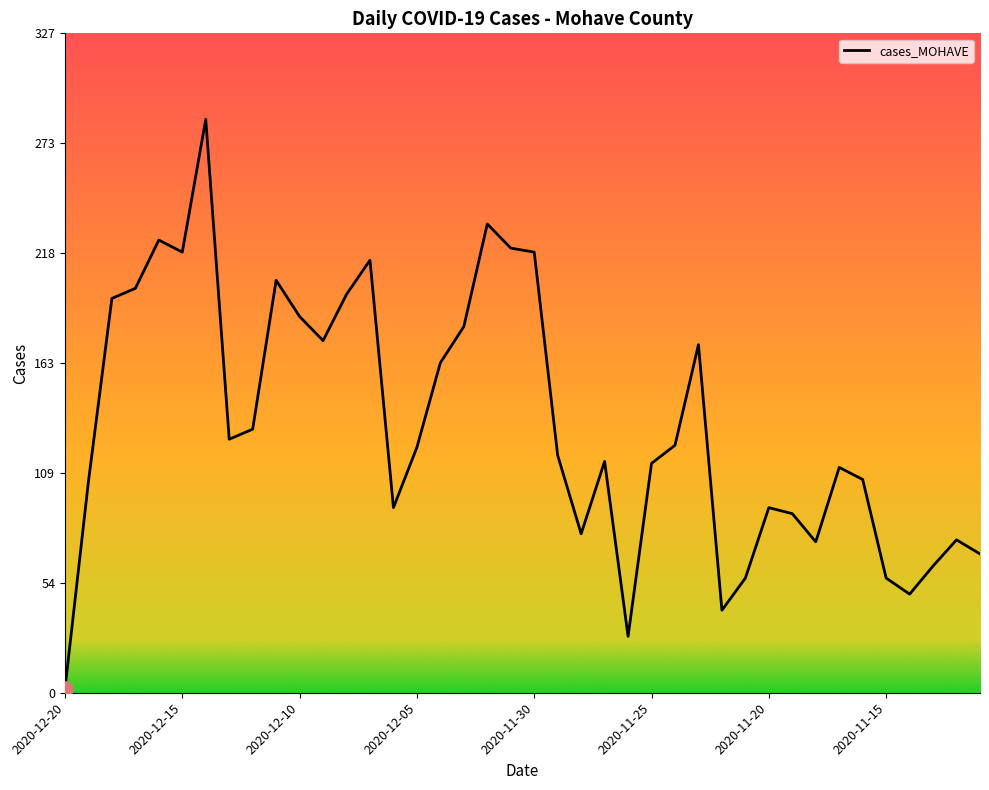

What is the difference between the maximum and minimum values?

283